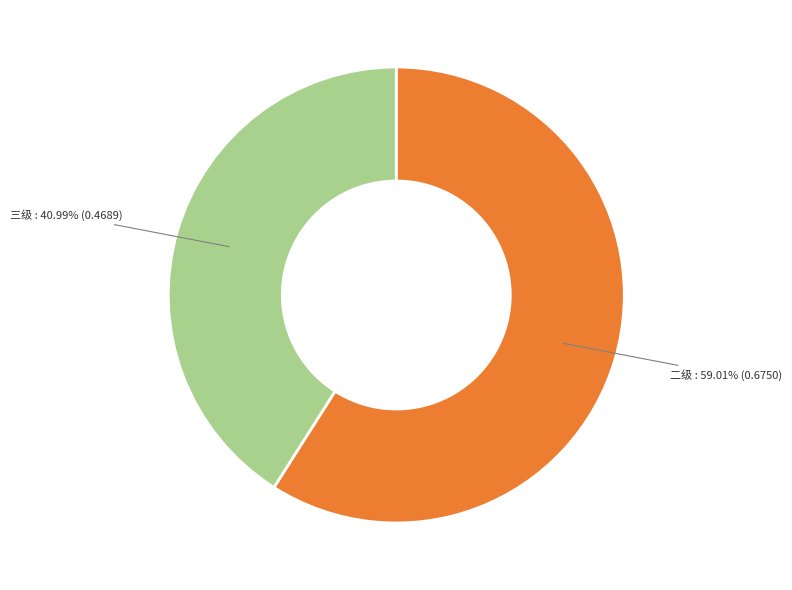

How many segments does this pie chart have?

2